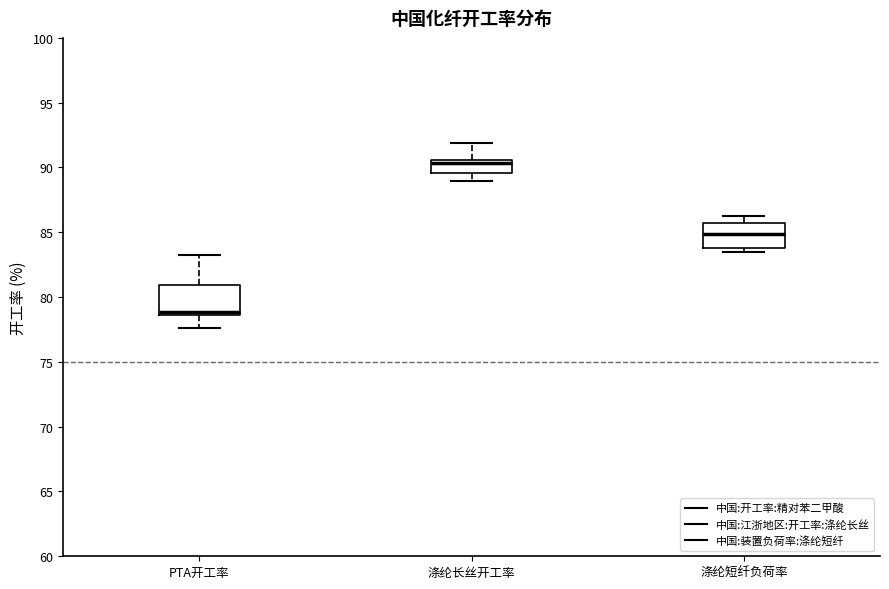

Where does the upper whisker of the box for 涤纶长丝开工率 end on the y-axis? The values are not printed on the chart, so give them approximately, as read against the axis.

92.0